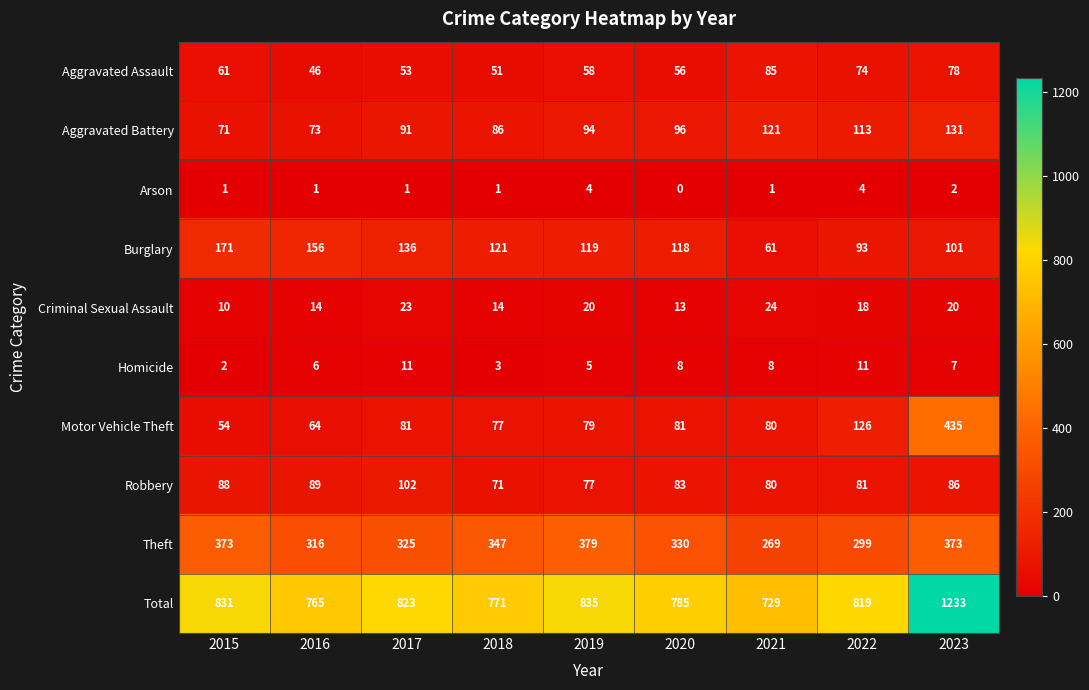

True or false: Burglary has a value of 251 at 2016.

False